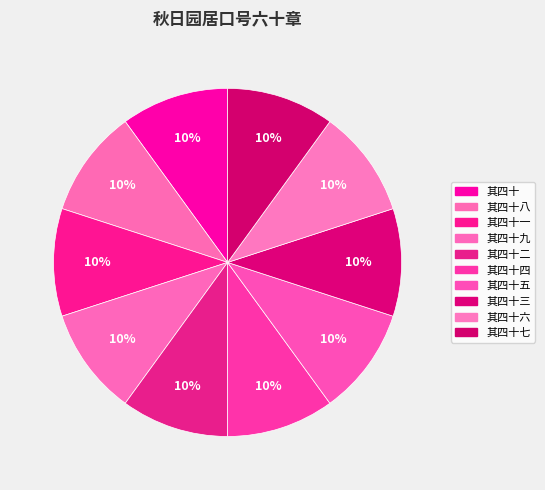

Is it true that 其四十三 is 10% of the pie?

True